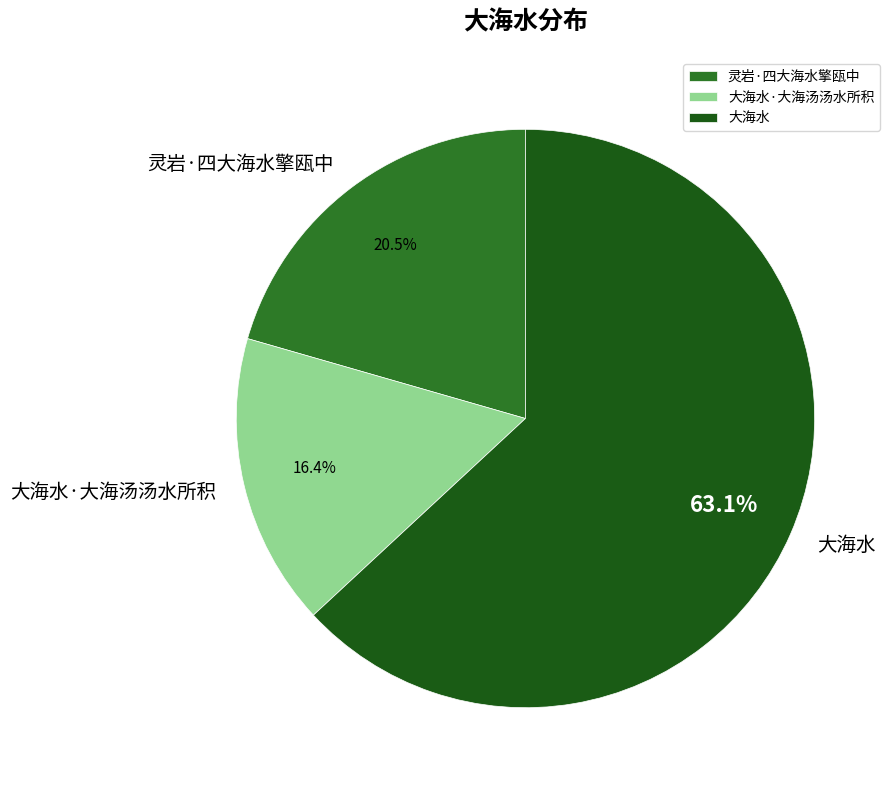

Is there any slice that represents more than half of the pie?

Yes